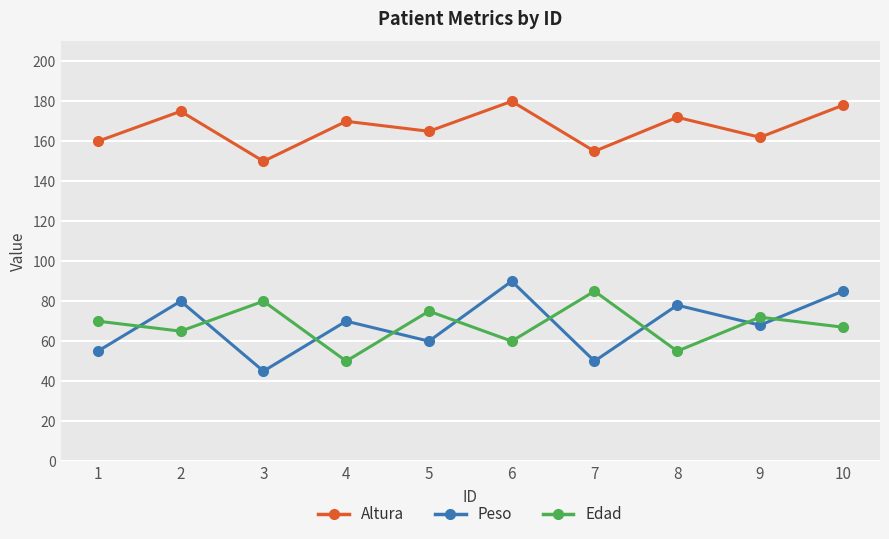

Is the value of Altura at 7 greater than the value of Peso at 4?

Yes